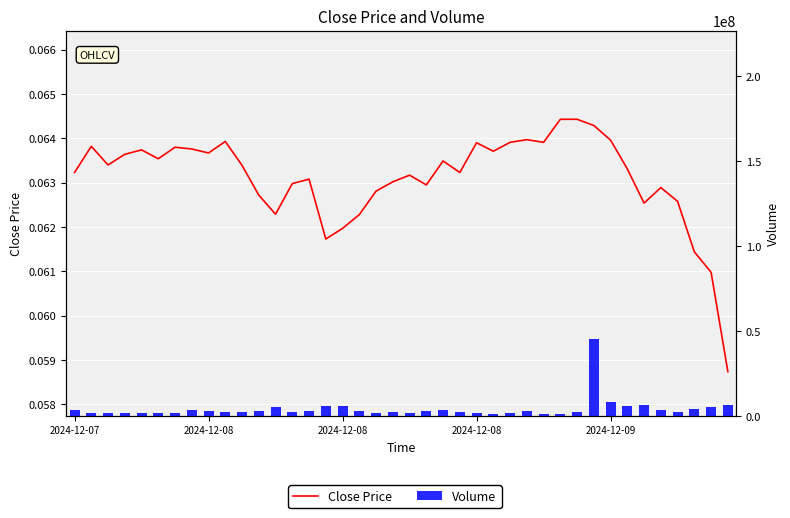

Does the chart contain any negative values?

No